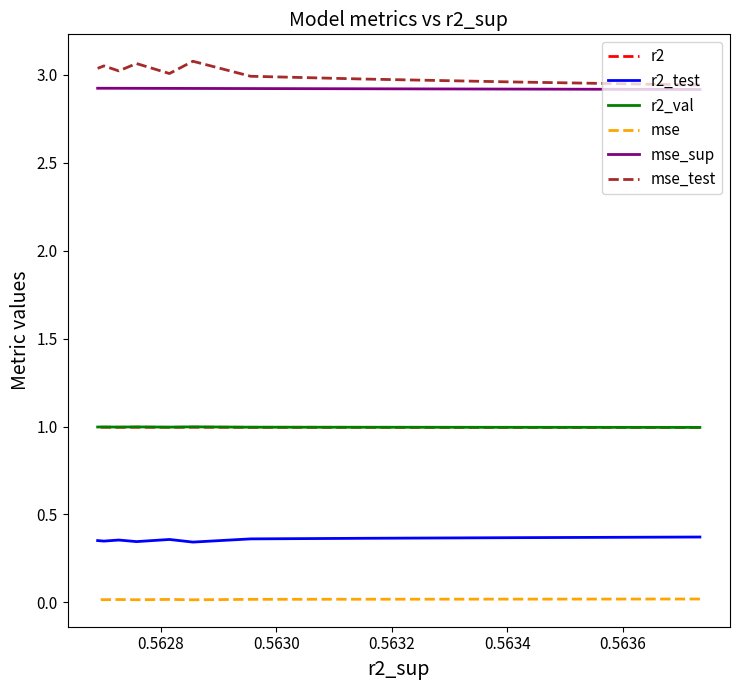

True or false: mse_test has more than 0 interior local peaks.

True